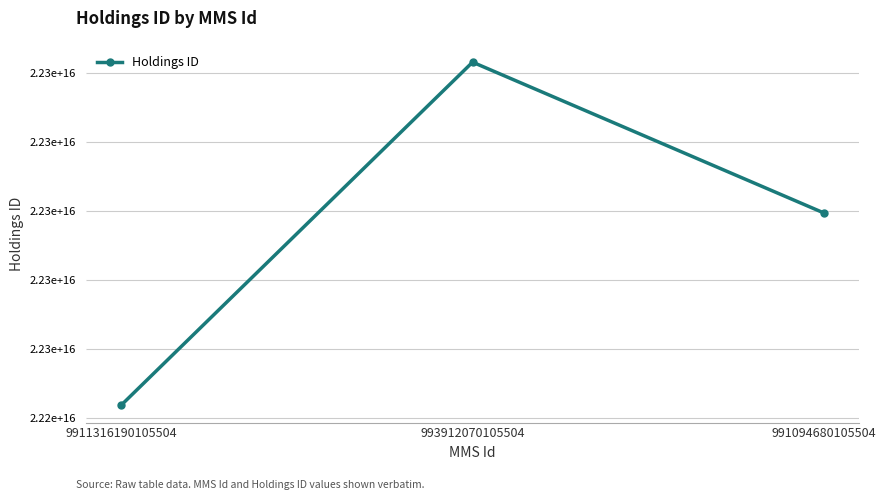

Does the chart have visible grid lines?

Yes